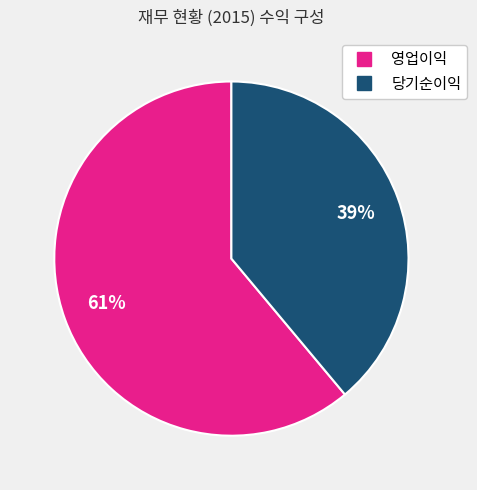

To the nearest percent, what percentage of the pie is 영업이익?

61%